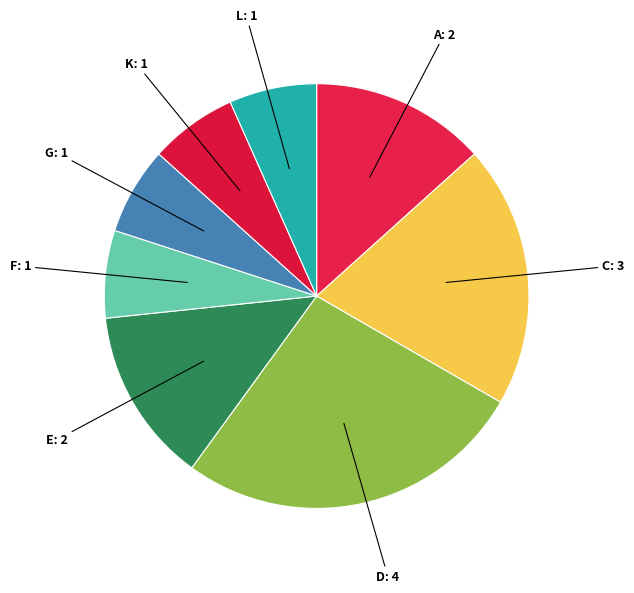

What is the largest slice in the pie chart?

D